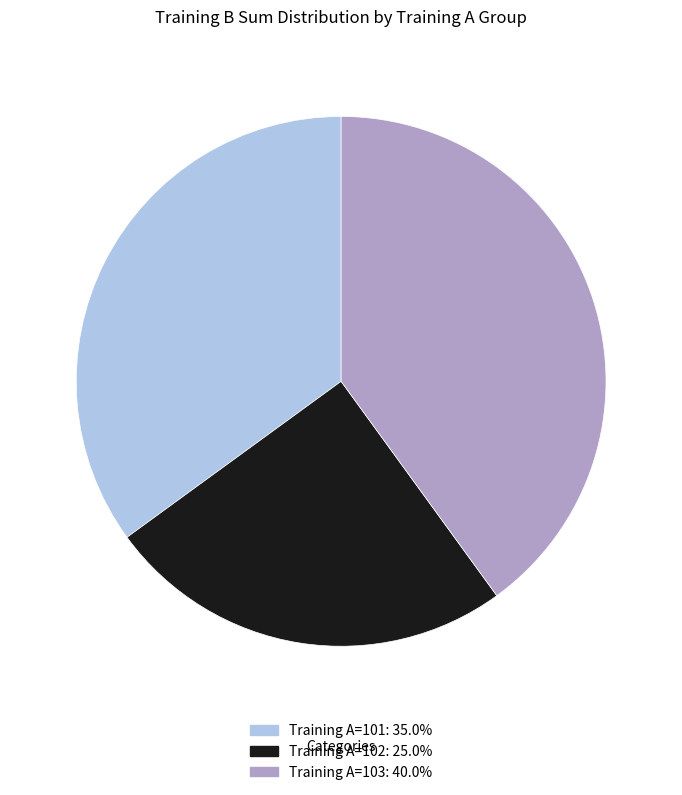

Does any single category account for the majority?

No